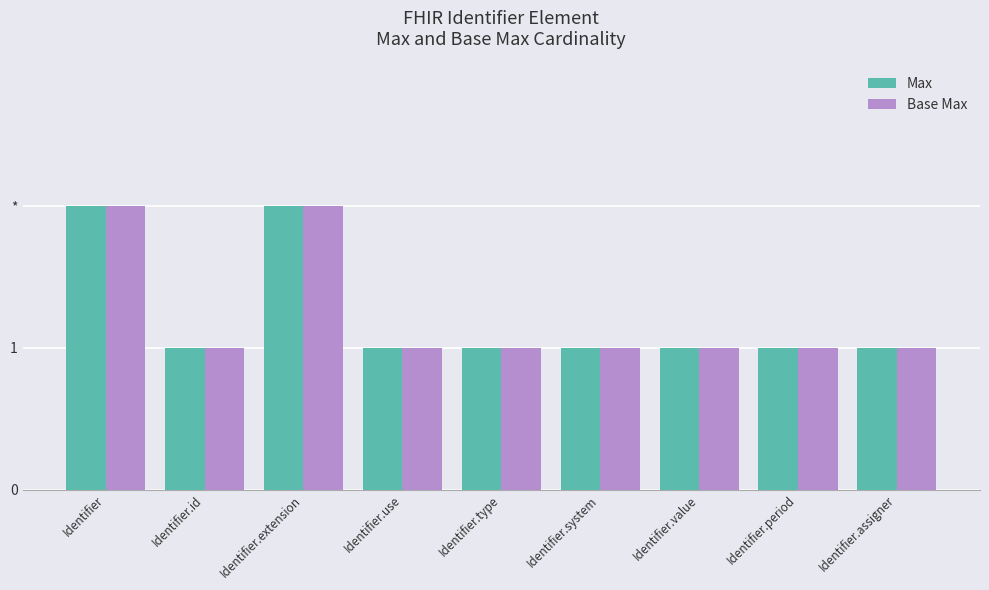

Count the Base Max values in the range 1 to 2.

9